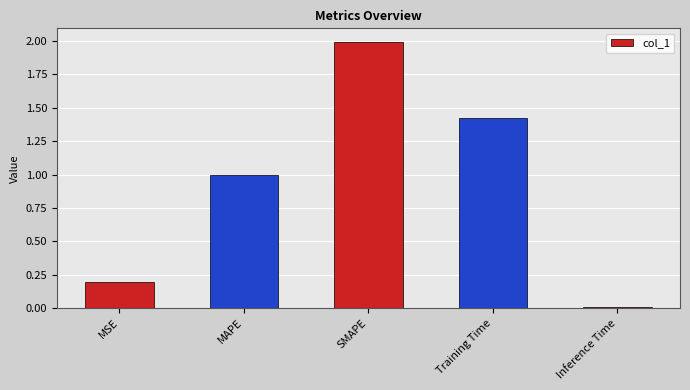

Which category has the lowest value across all series?

Inference Time